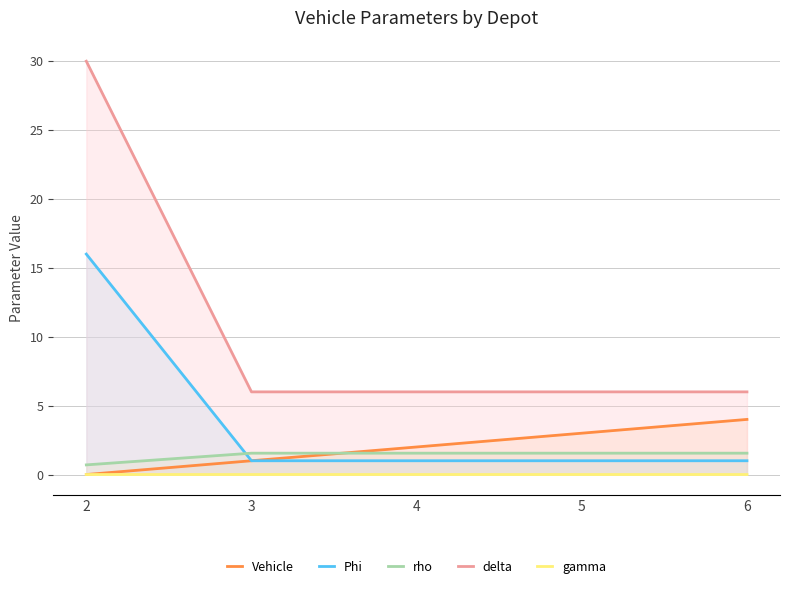

List the labels in order of Vehicle value, largest first.

6, 5, 4, 3, 2